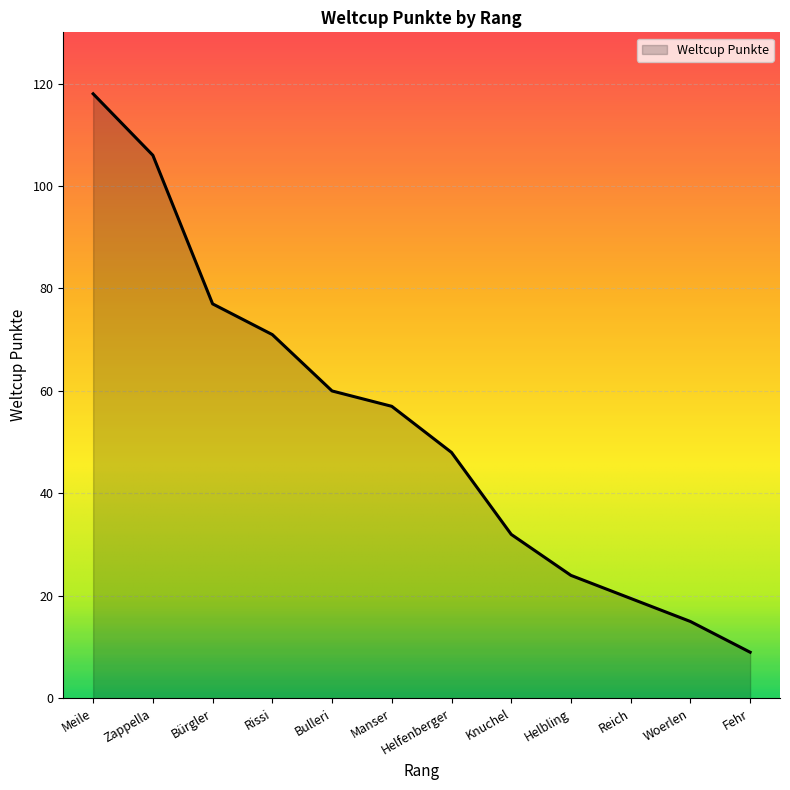

What value does the data have at Bürgler?

77